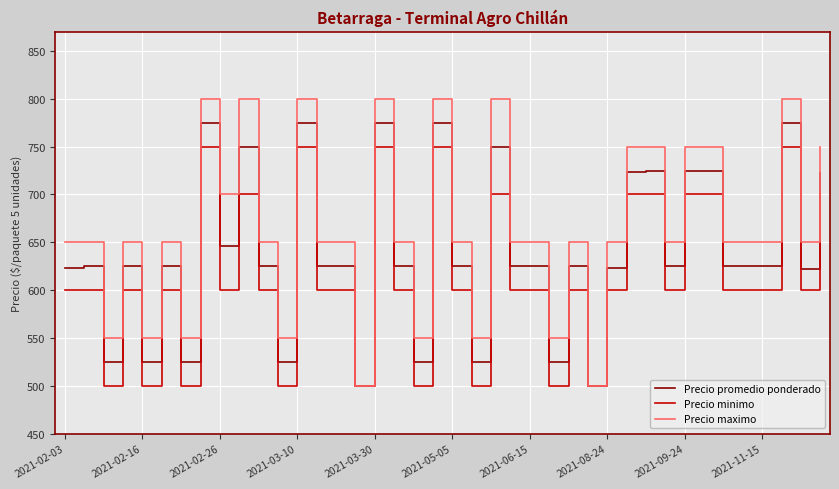

Which series has the largest total across all categories?

Precio maximo